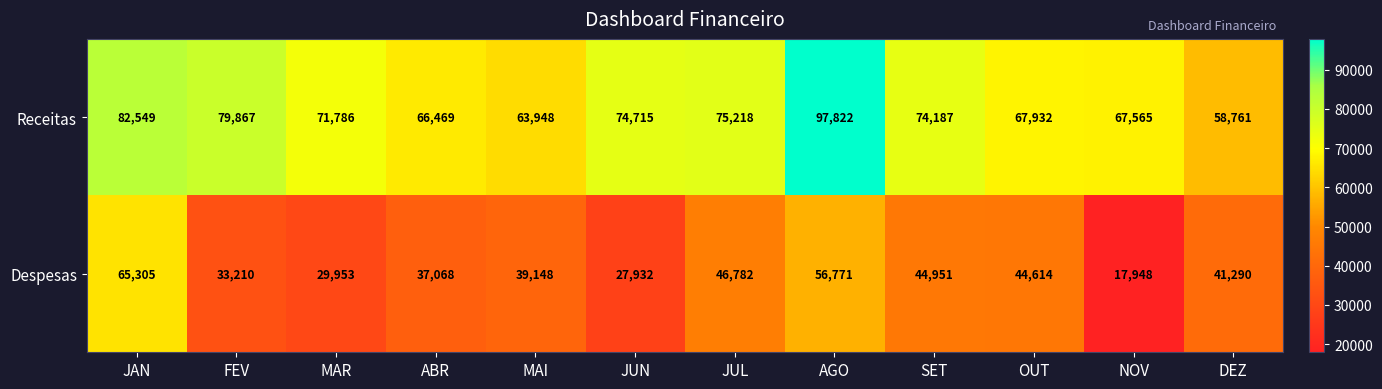

What is the sum of the Receitas values at OUT and DEZ?

126693